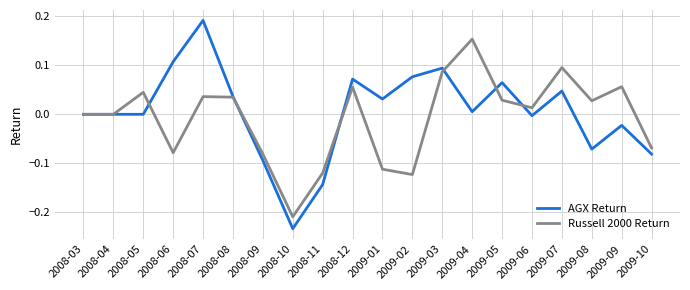

List the series in order of their overall mean, lowest first.

Russell 2000 Return, AGX Return